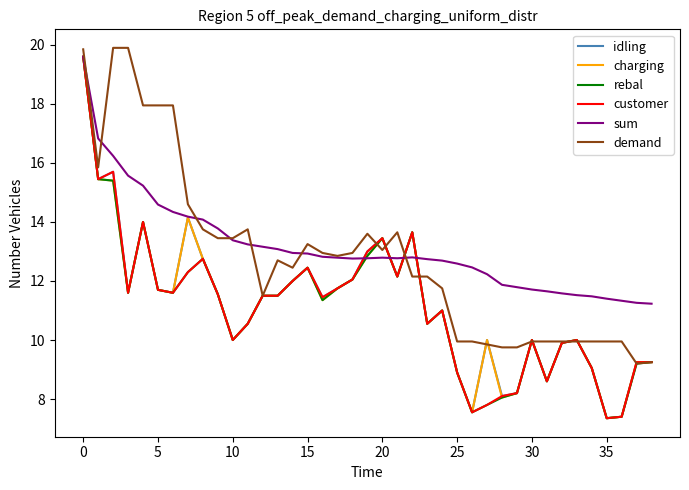

What is the highest value of the charging series?

19.6